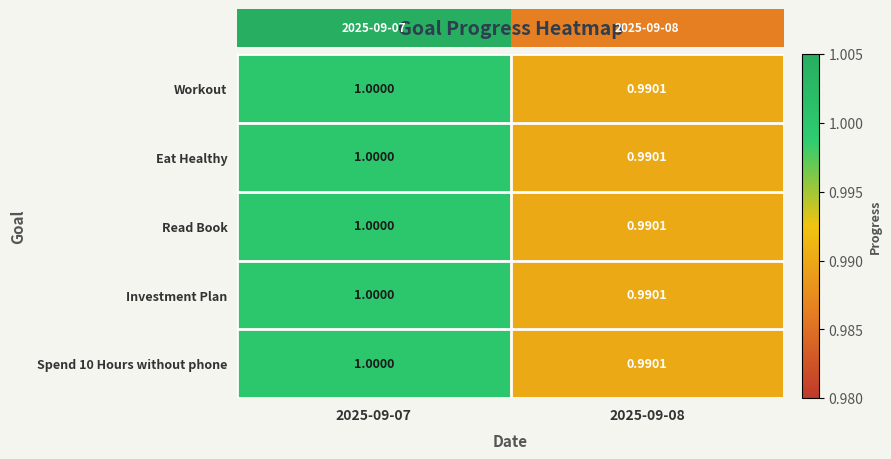

Is the value of Read Book at 2025-09-07 greater than the value of Workout at 2025-09-08?

Yes